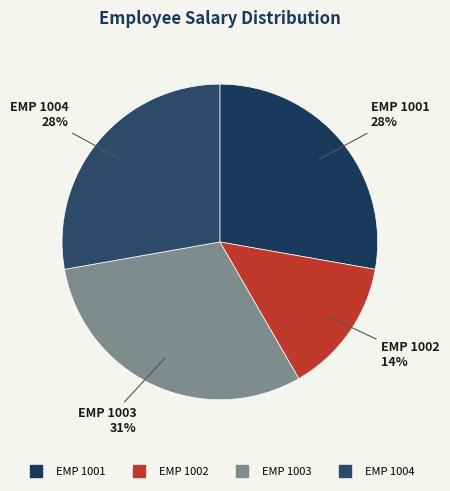

Count the number of slices in the pie.

4